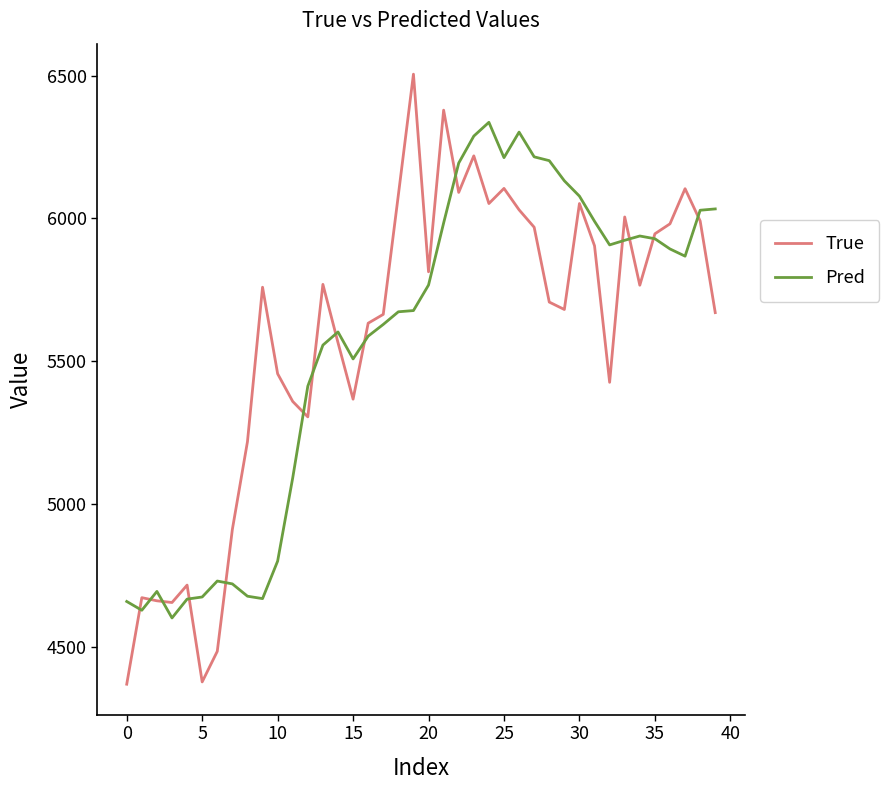

What is the highest value of the True series?

6505.0